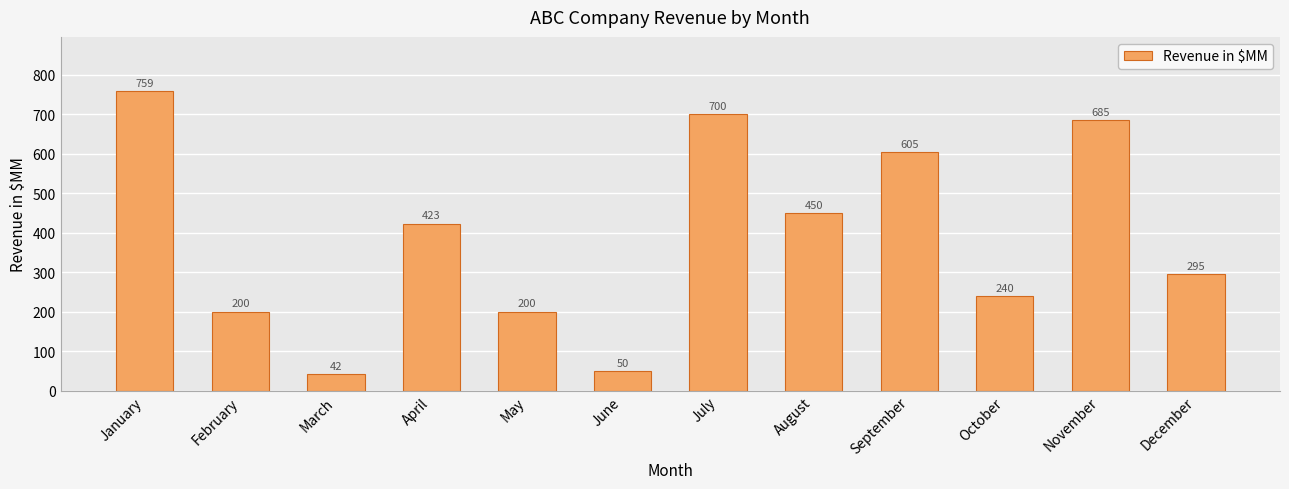

What is the average value?

387